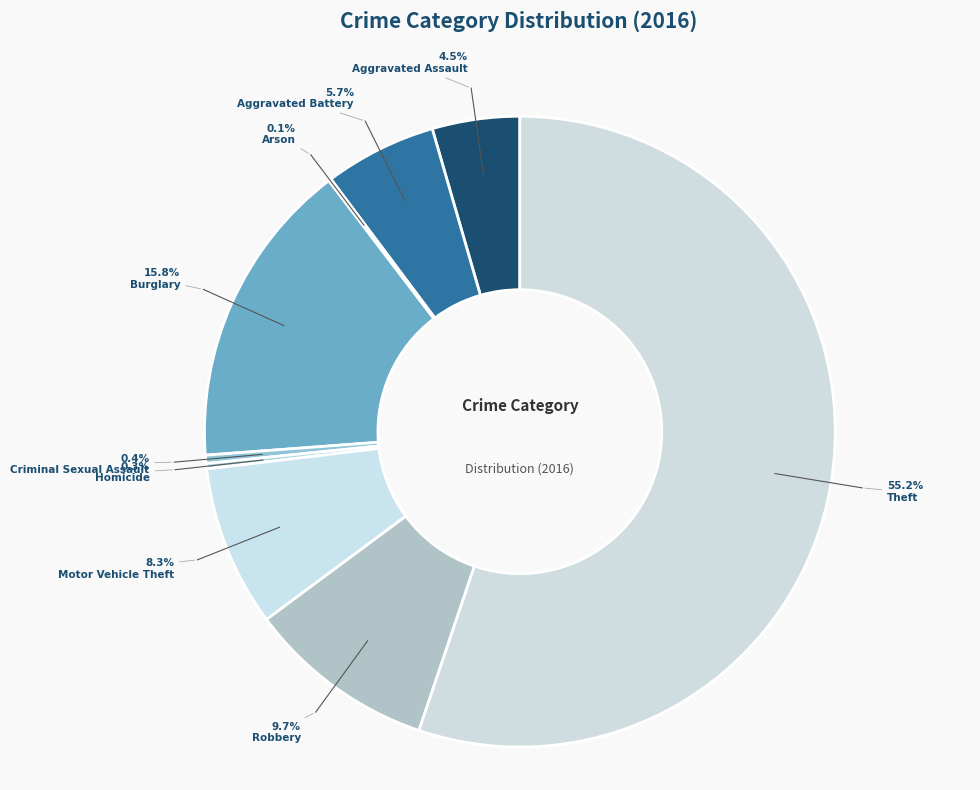

The Aggravated Assault slice represents 1% of the pie. True or false?

False